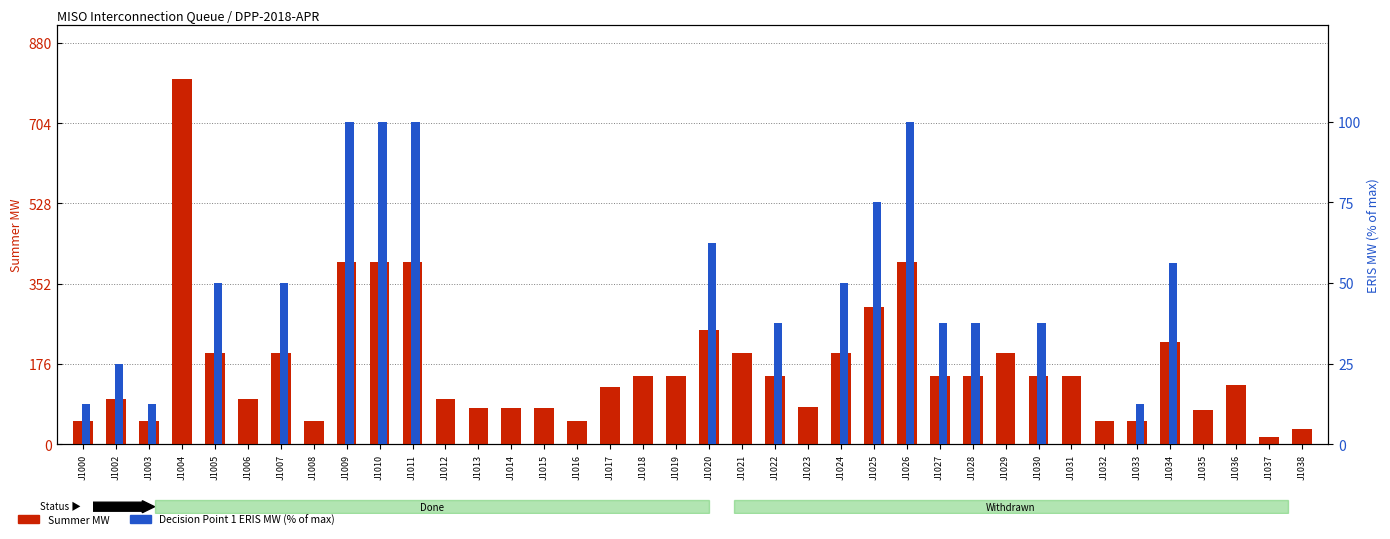

The Decision Point 1 ERIS MW (% of max) series shows 59.5 at J1018. True or false?

False